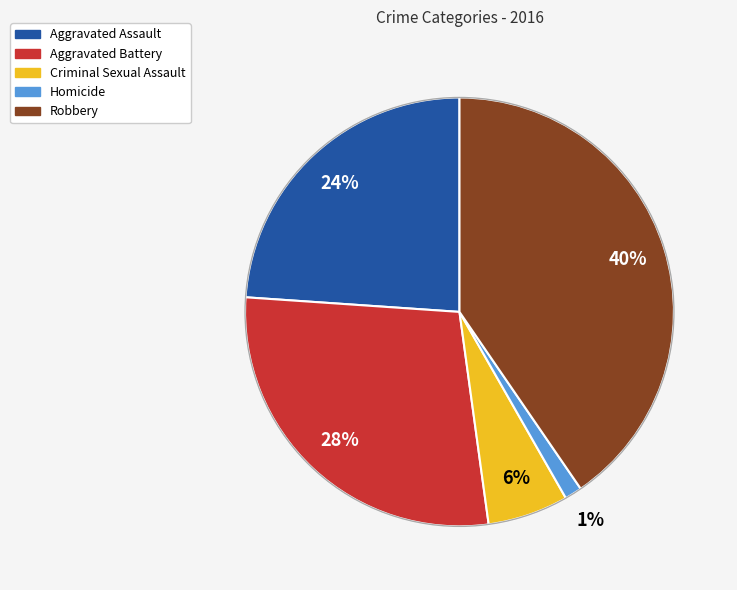

What percentage is the Robbery slice, to the nearest percent?

40%